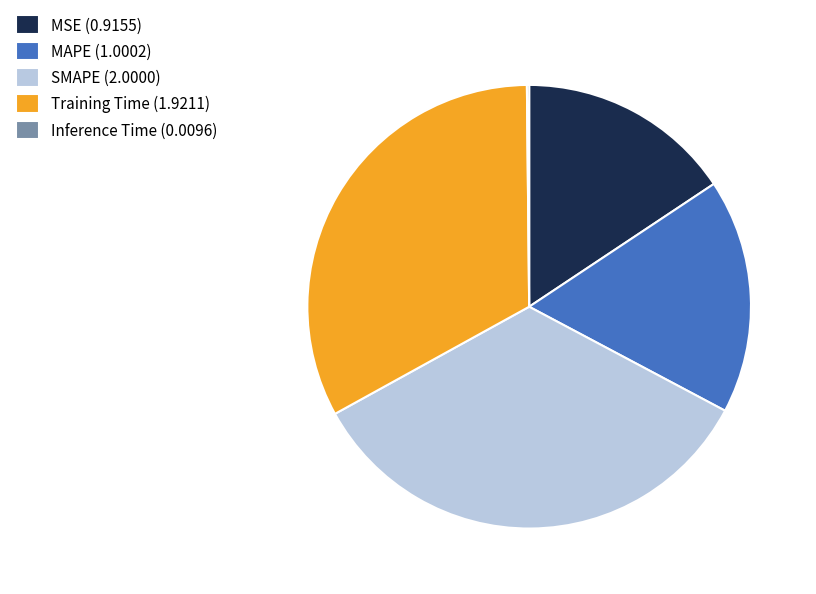

The MAPE (1.0002) slice represents 12% of the pie. True or false?

False